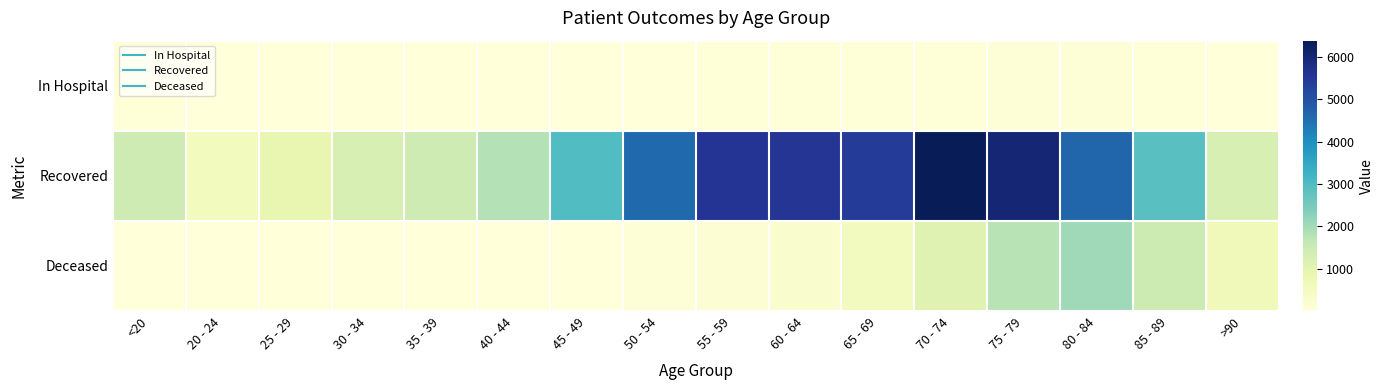

Reading right to left, extract all data points from this chart.

In Hospital: >90=16	85 - 89=31	80 - 84=55	75 - 79=58	70 - 74=45	65 - 69=40	60 - 64=32	55 - 59=45	50 - 54=25	45 - 49=20	40 - 44=23	35 - 39=21	30 - 34=13	25 - 29=7	20 - 24=4	<20=39
Recovered: >90=1270	85 - 89=2884	80 - 84=4665	75 - 79=5990	70 - 74=6388	65 - 69=5437	60 - 64=5559	55 - 59=5577	50 - 54=4607	45 - 49=2975	40 - 44=1807	35 - 39=1450	30 - 34=1269	25 - 29=884	20 - 24=538	<20=1469
Deceased: >90=625	85 - 89=1484	80 - 84=2027	75 - 79=1773	70 - 74=1080	65 - 69=515	60 - 64=245	55 - 59=131	50 - 54=77	45 - 49=26	40 - 44=13	35 - 39=10	30 - 34=11	25 - 29=2	20 - 24=3	<20=6